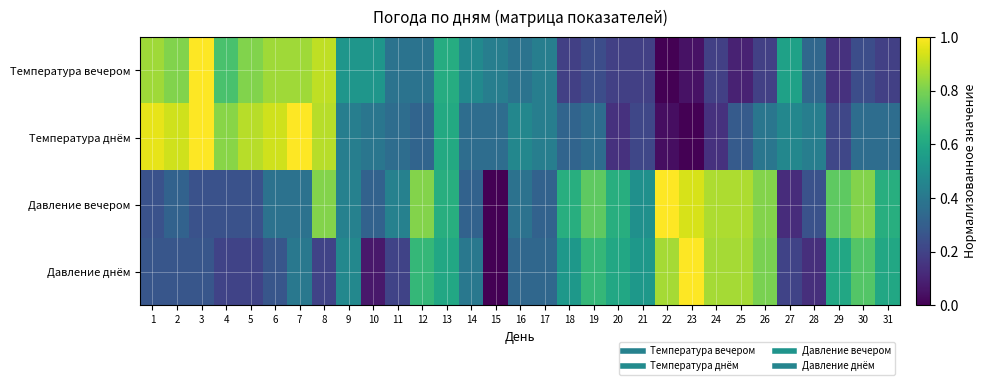

What is the total value across all series at 27?

1.4